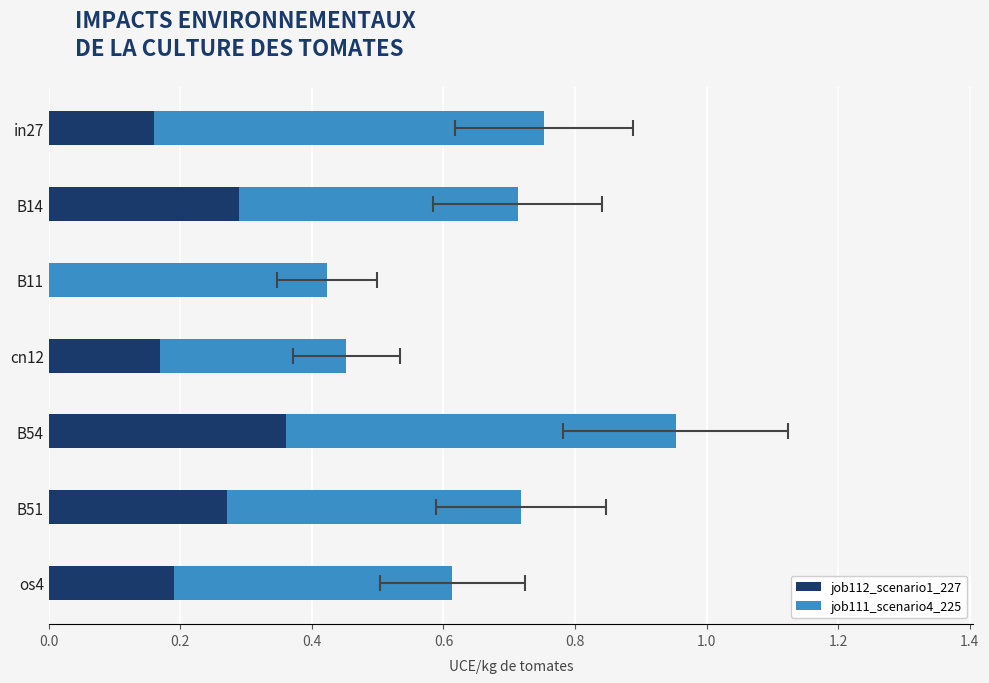

Reading left to right, list all the values displayed in this chart.

job112_scenario1_227: 0.2	0.3	0.0	0.2	0.4	0.3	0.2
job111_scenario4_225: 0.6	0.4	0.4	0.3	0.6	0.4	0.4